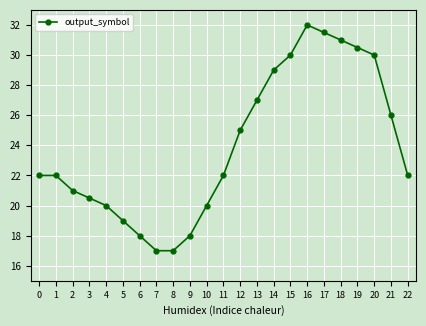

At which label is the value closest to 24?

12